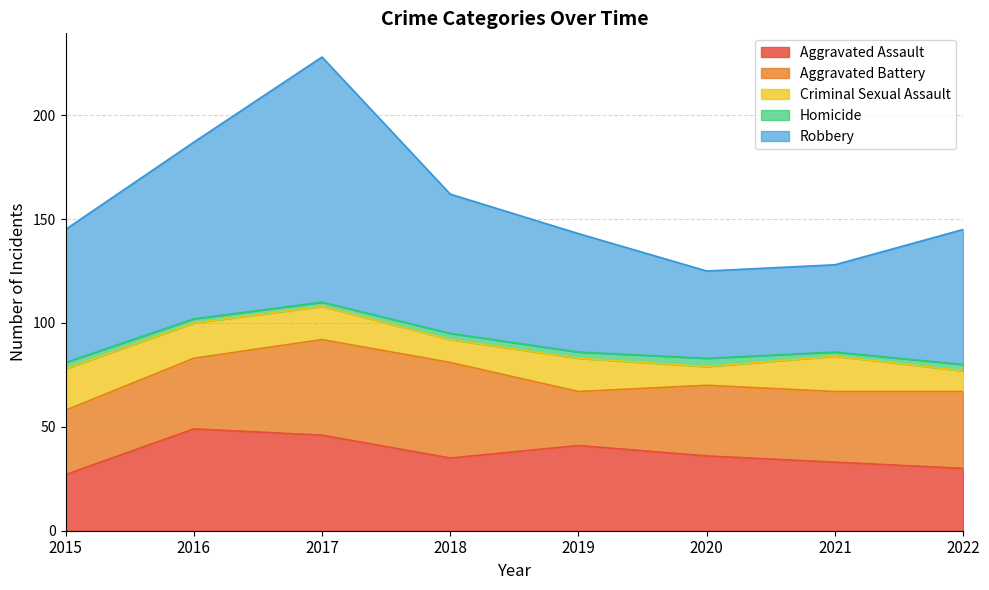

Rank the categories by Homicide value from lowest to highest.

2016, 2017, 2021, 2015, 2018, 2019, 2022, 2020